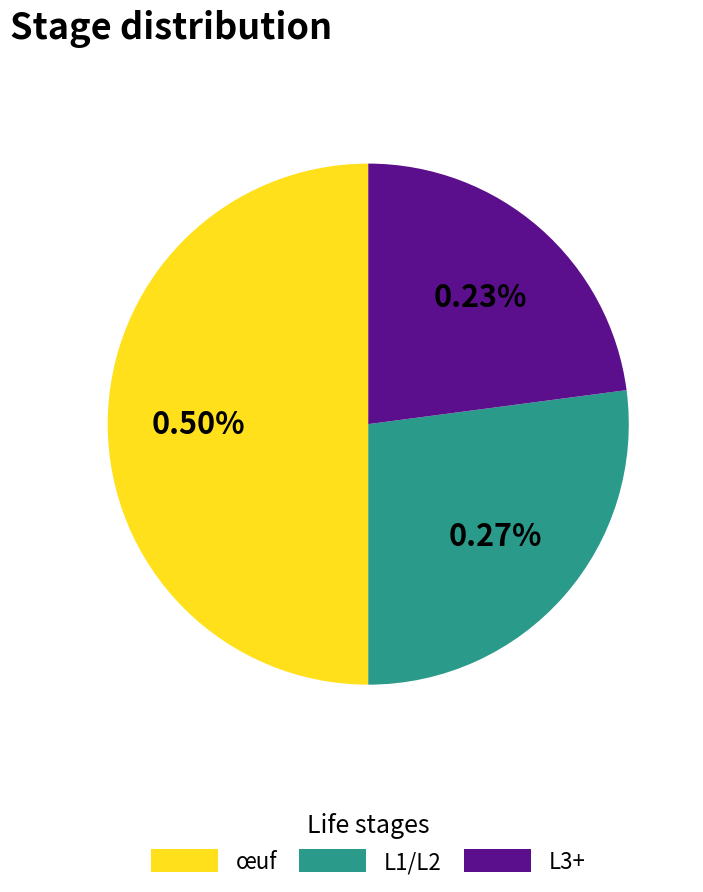

Is L4 the majority of the pie?

No